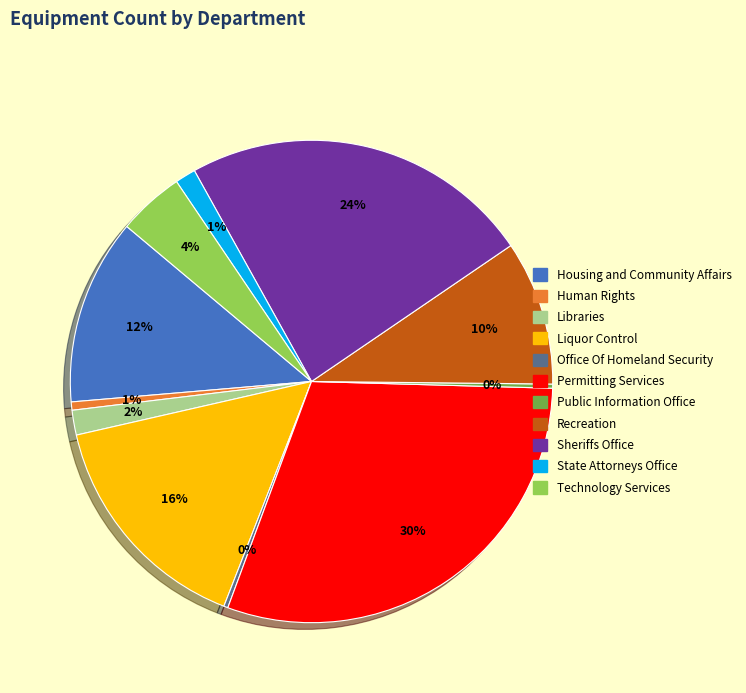

True or false: Housing and Community Affairs accounts for 12% of the total.

True